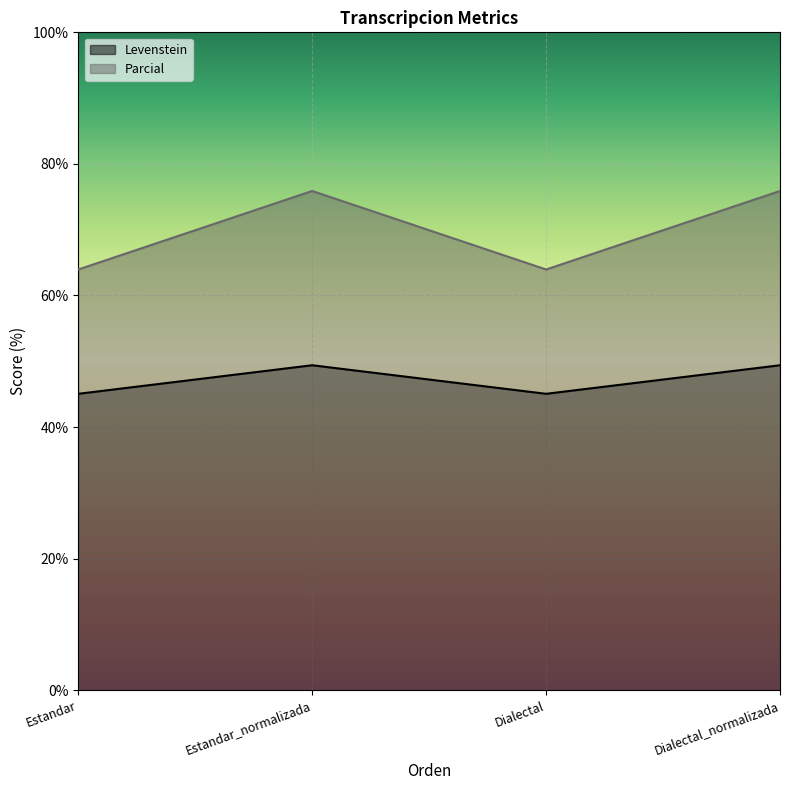

What is the value of the Parcial point at the 2nd from the left?

75.9